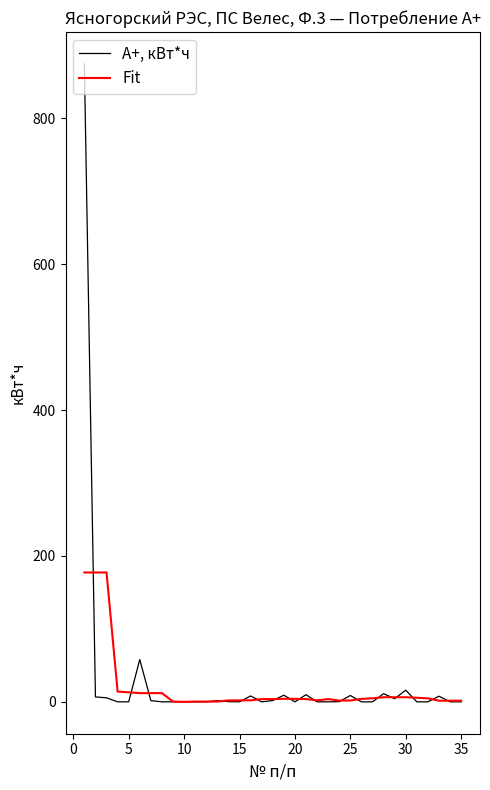

Which series has the largest range (max minus min)?

А+, кВт*ч